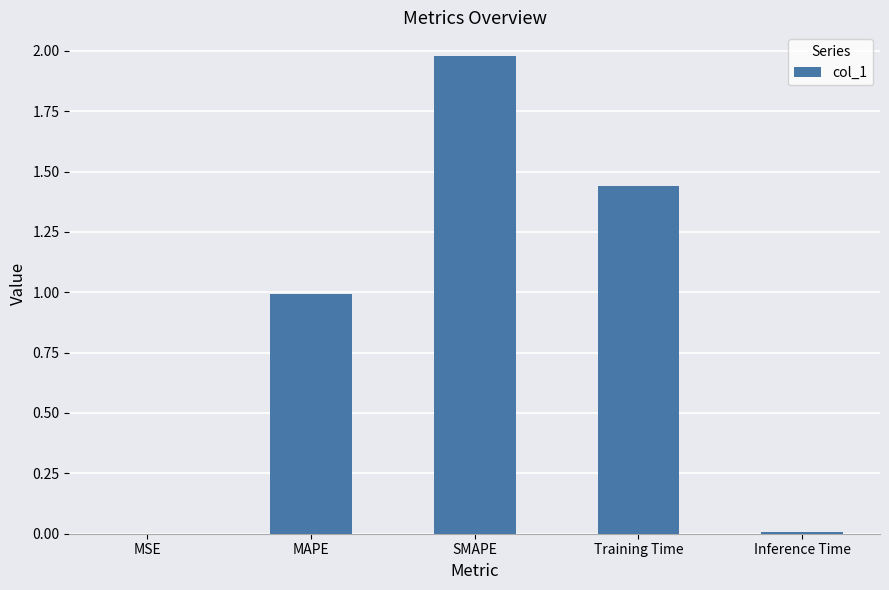

Approximately how many times larger is the value at Training Time compared to SMAPE?

0.7